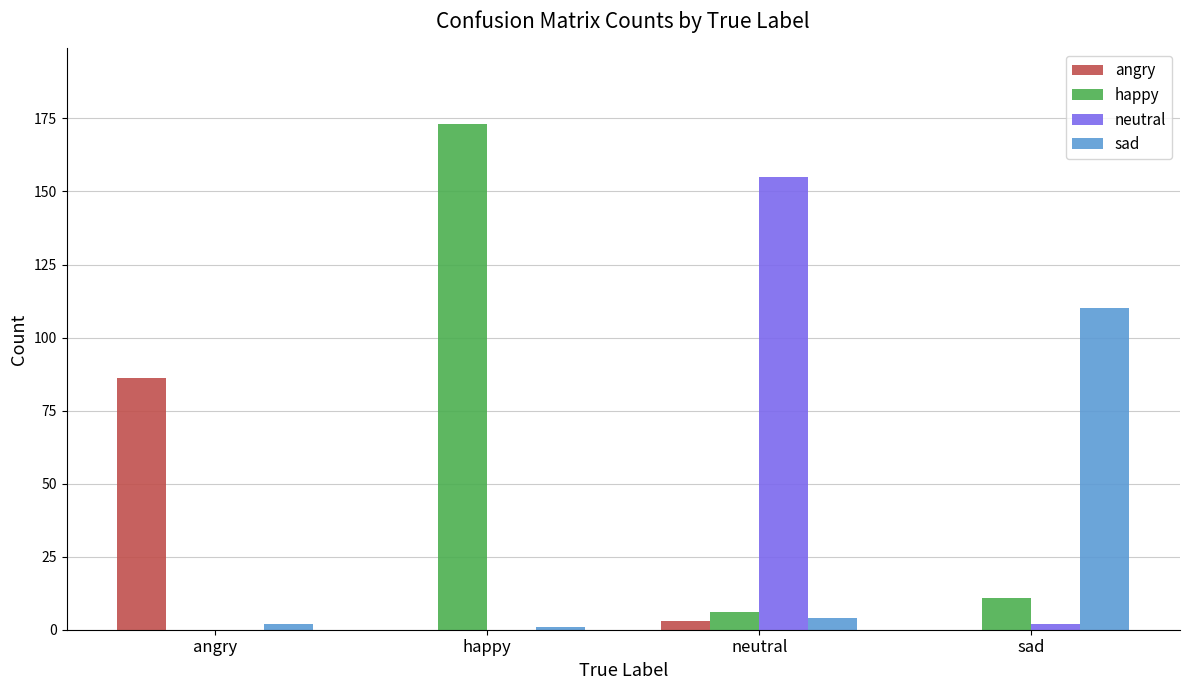

At which label is angry closest to 43?

neutral